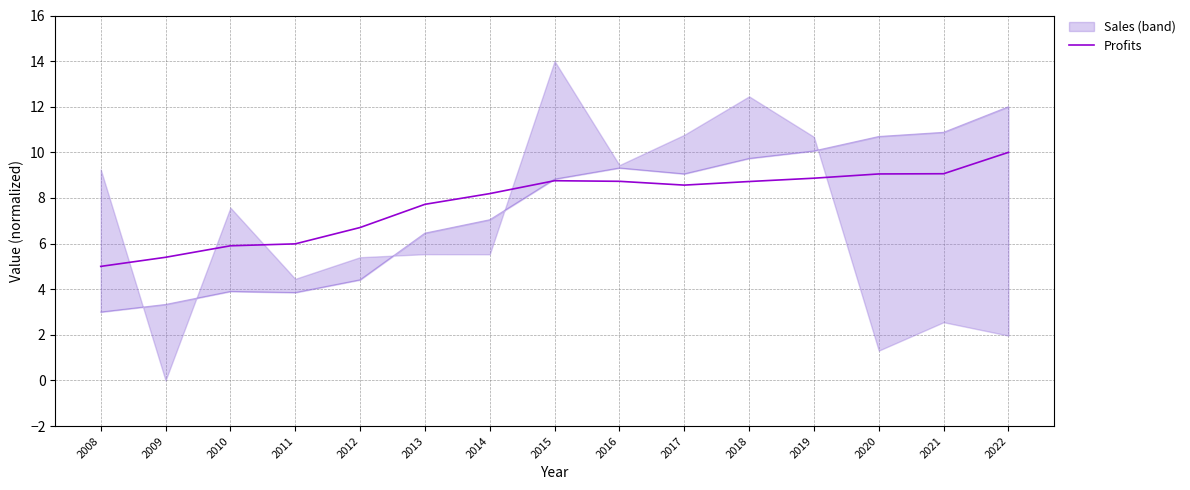

Which label corresponds to the largest value in the chart?

2022